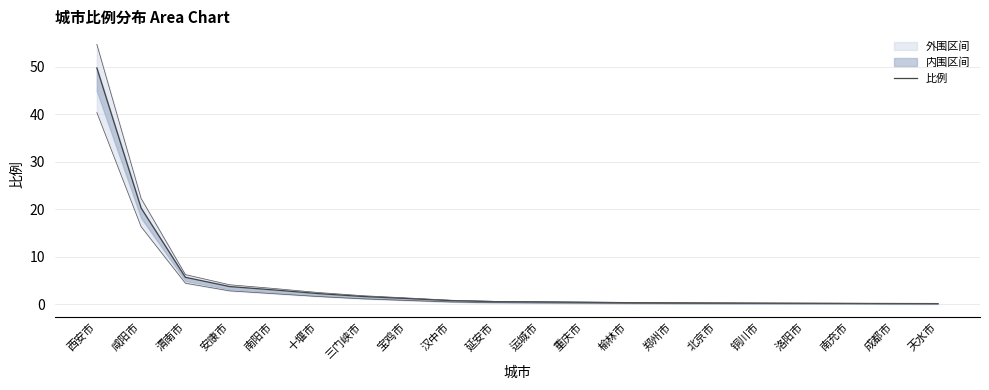

What is the change in value from 咸阳市 to 汉中市?

-19.5